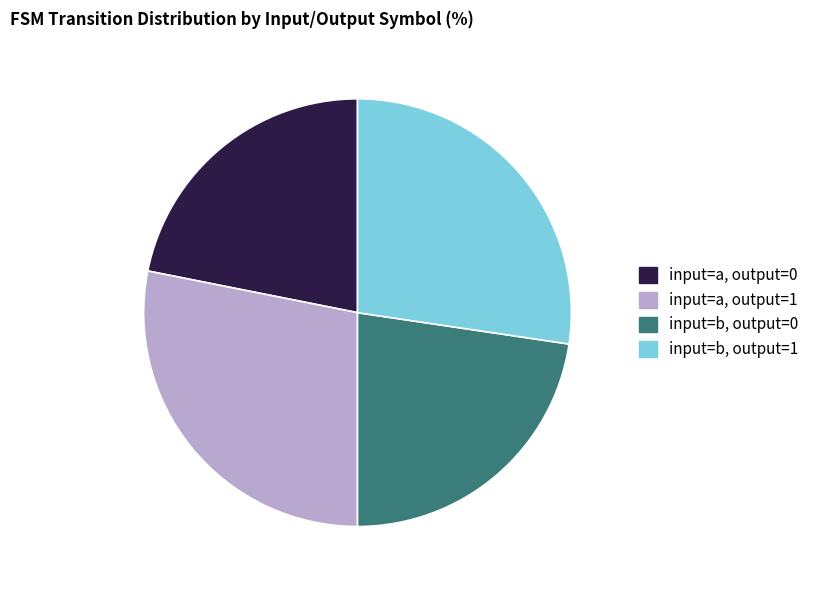

How many segments does this pie chart have?

4